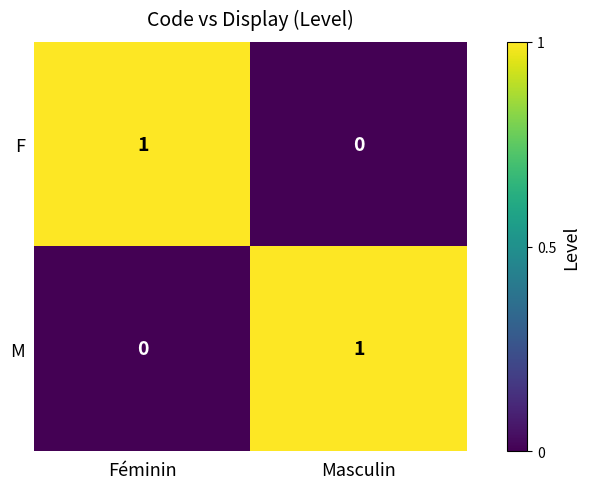

At which label does F reach its peak?

Féminin